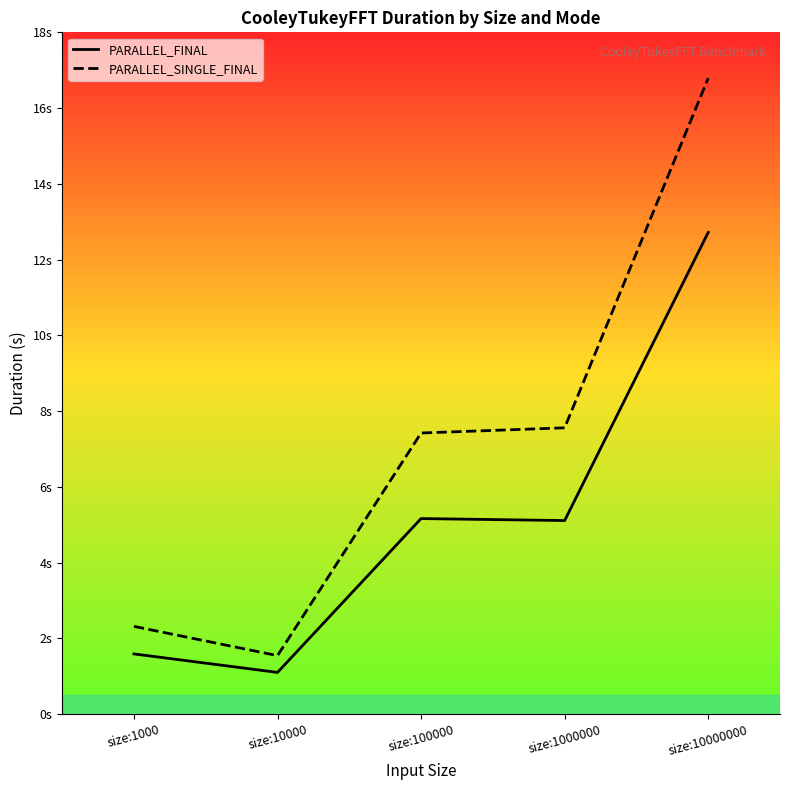

Reading left to right, extract all data points from this chart.

PARALLEL_FINAL: 1.6	1.1	5.2	5.1	12.7
PARALLEL_SINGLE_FINAL: 2.3	1.5	7.4	7.6	16.8